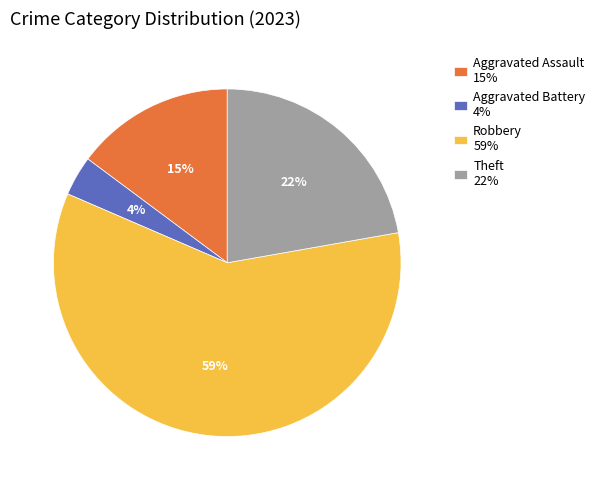

To the nearest percent, what is the difference between the Aggravated Battery and Aggravated Assault slice percentages?

11%